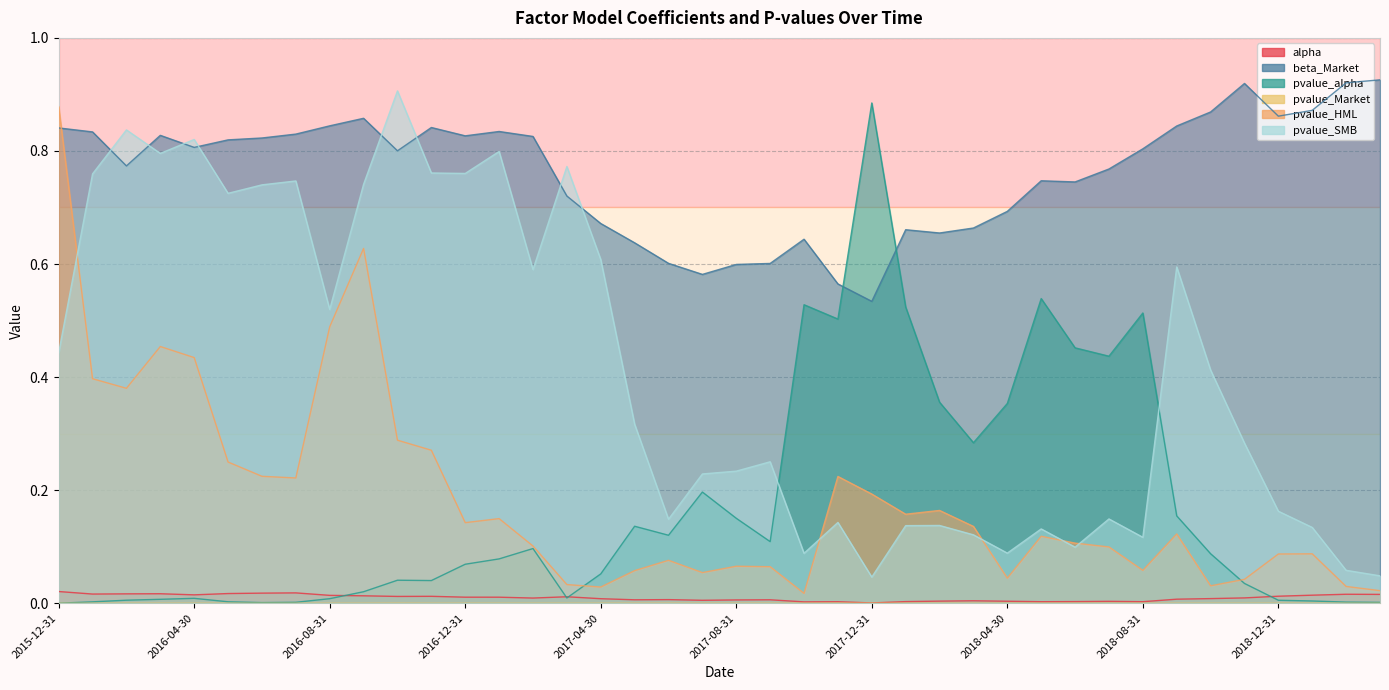

Does the chart display data point markers on the line(s)?

No